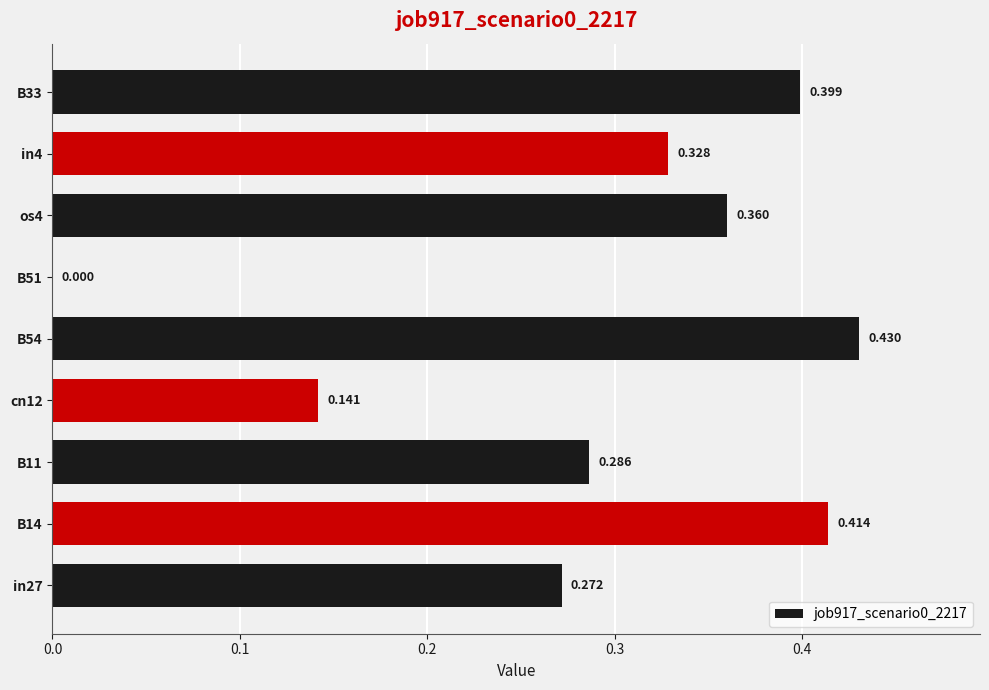

How many categories are shown in the chart?

9